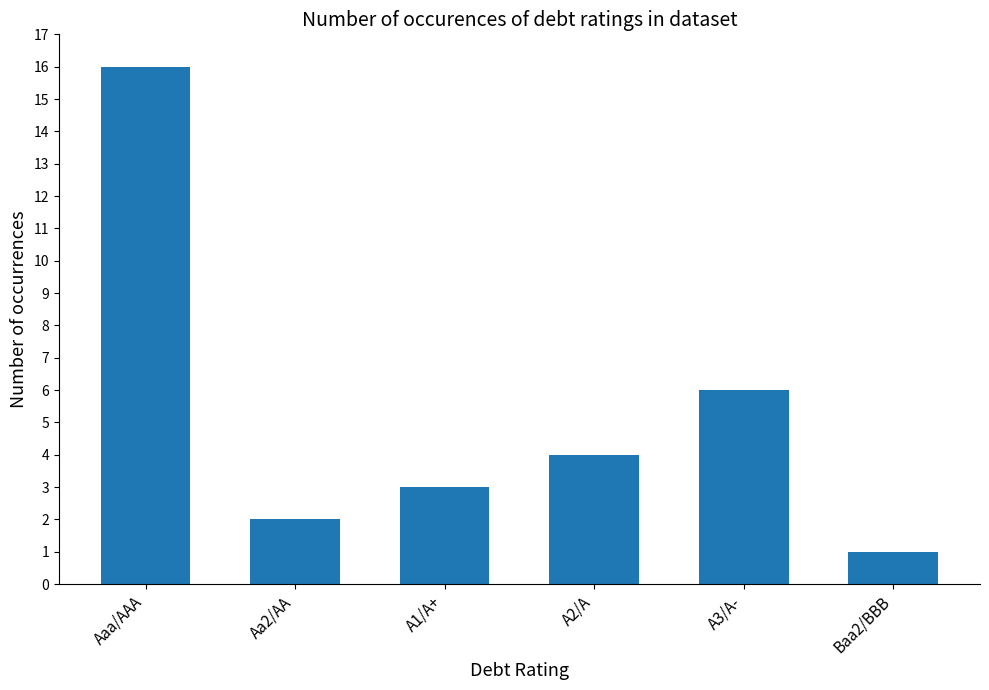

Which label corresponds to the largest value in the chart?

Aaa/AAA